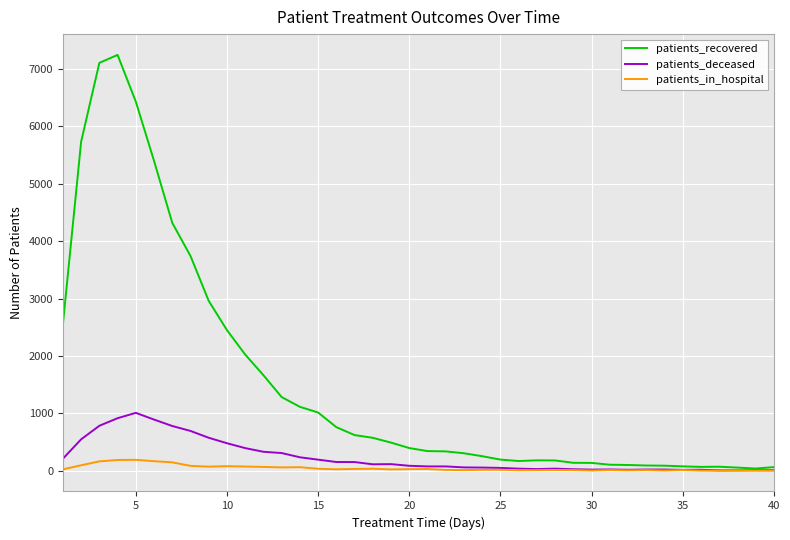

Which series has the largest total across all categories?

patients_recovered